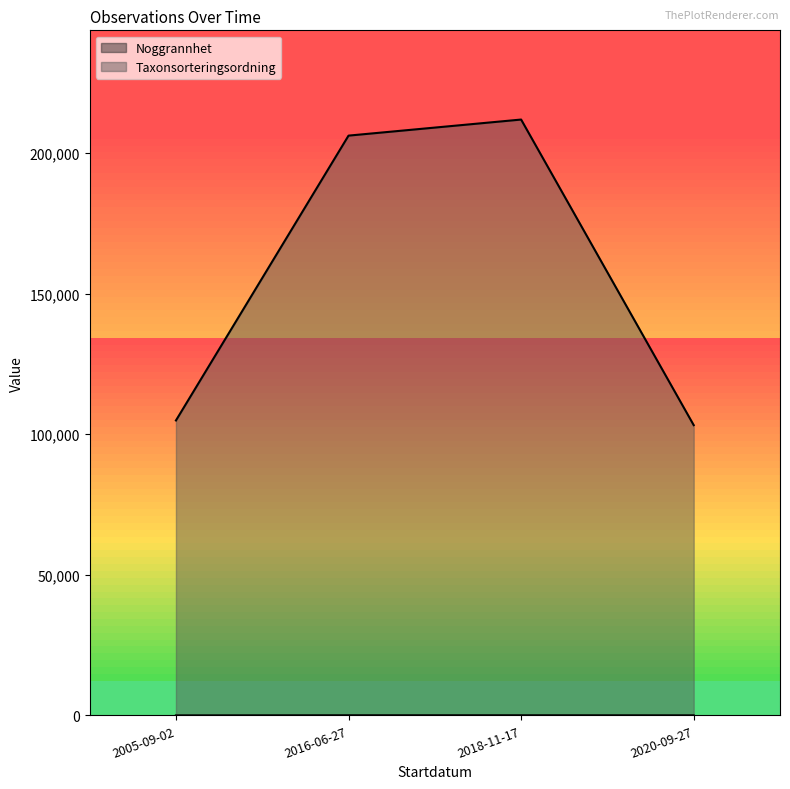

True or false: Noggrannhet and Taxonsorteringsordning intersect in this chart.

False